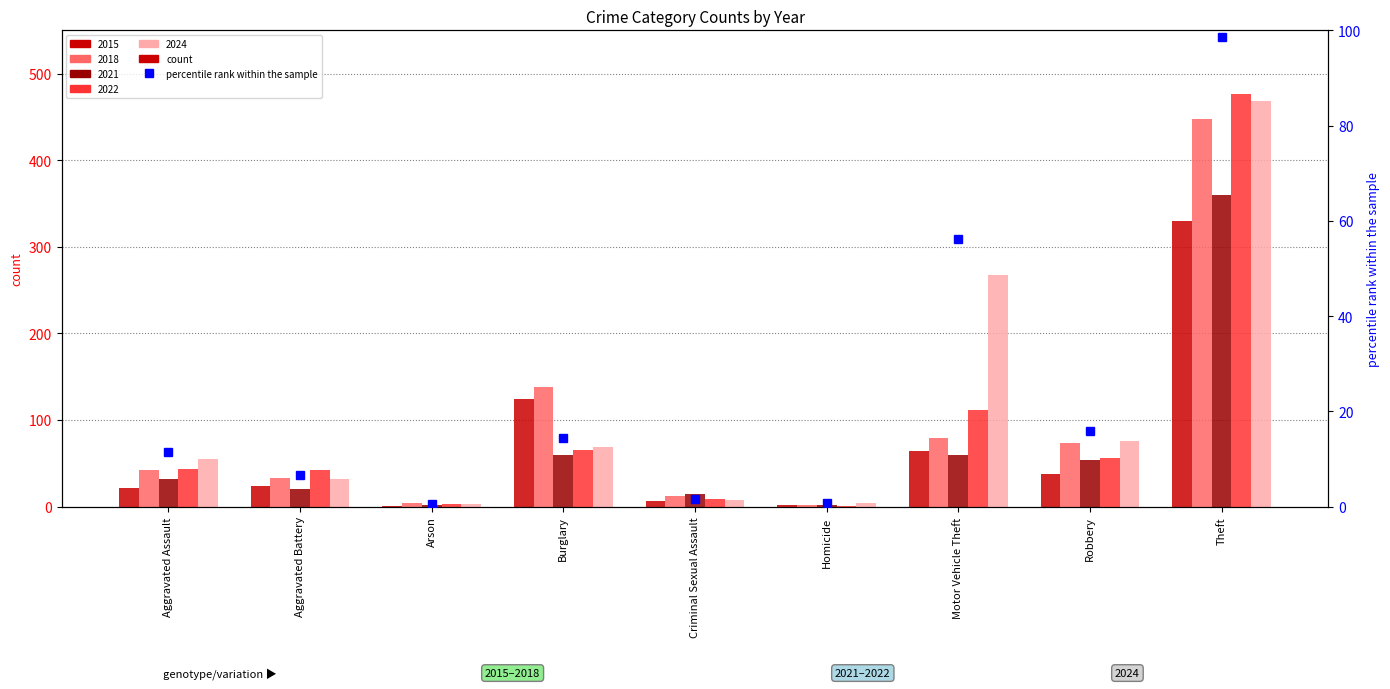

The value of 2015 at Aggravated Assault is 21. True or false?

True